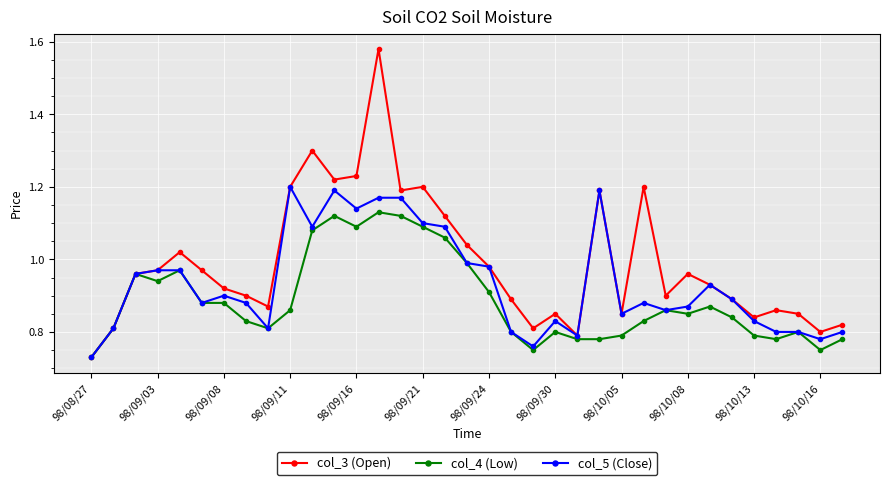

Rank the series by their average value, from highest to lowest.

col_3 (Open), col_5 (Close), col_4 (Low)